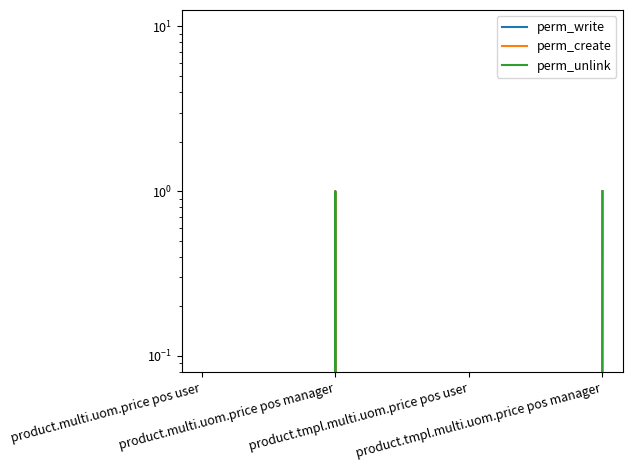

Reading right to left, list all the values displayed in this chart.

perm_write: product.tmpl.multi.uom.price pos manager=1	product.tmpl.multi.uom.price pos user=0	product.multi.uom.price pos manager=1	product.multi.uom.price pos user=0
perm_create: product.tmpl.multi.uom.price pos manager=1	product.tmpl.multi.uom.price pos user=0	product.multi.uom.price pos manager=1	product.multi.uom.price pos user=0
perm_unlink: product.tmpl.multi.uom.price pos manager=1	product.tmpl.multi.uom.price pos user=0	product.multi.uom.price pos manager=1	product.multi.uom.price pos user=0